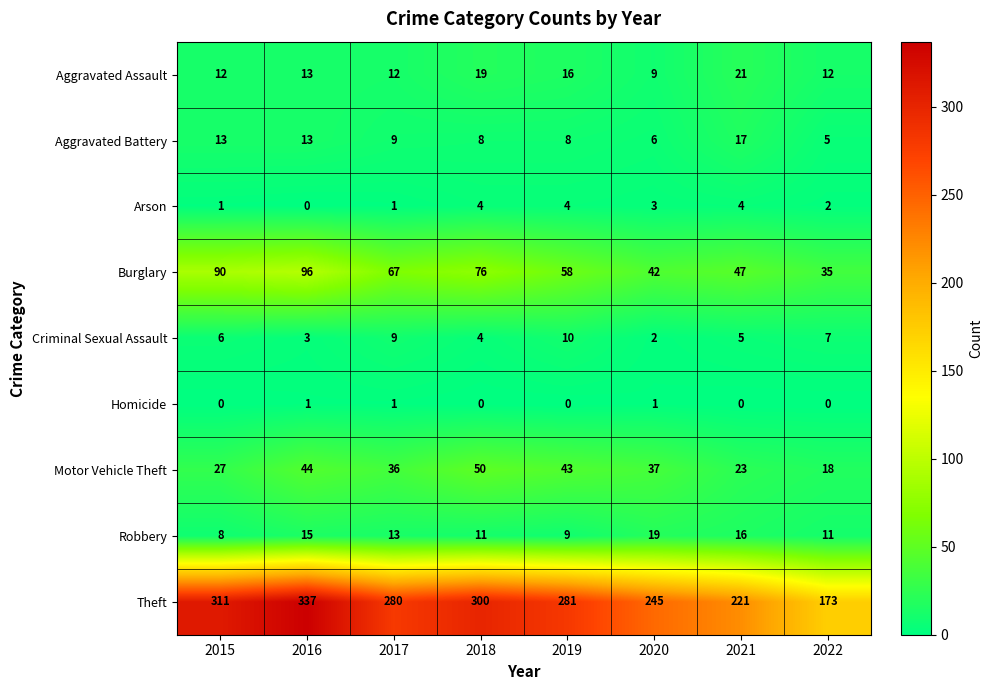

What is the sum of all Arson values?

19